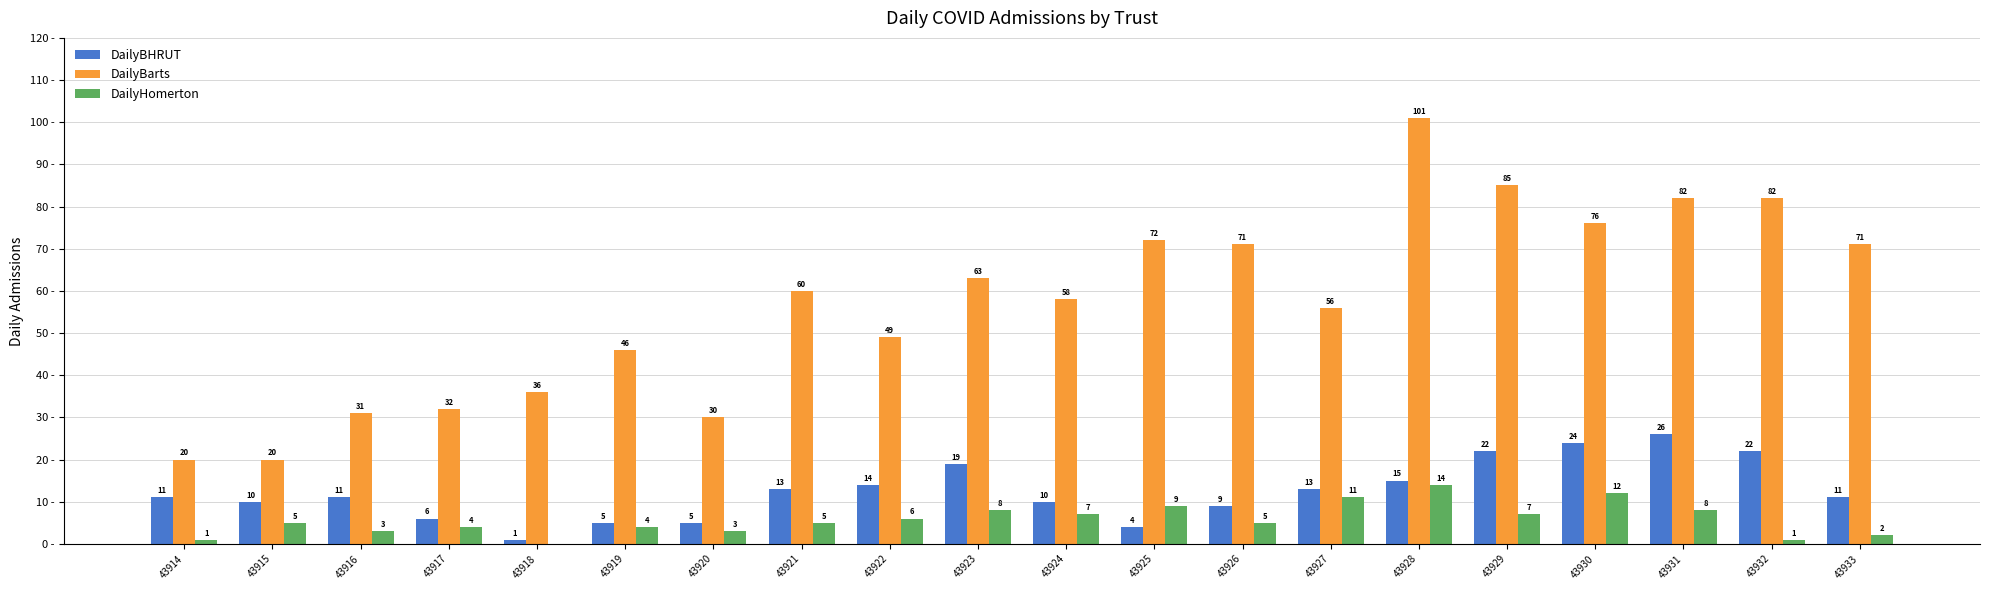

Is the value of DailyBHRUT at 43931 greater than the value of DailyHomerton at 43933?

Yes